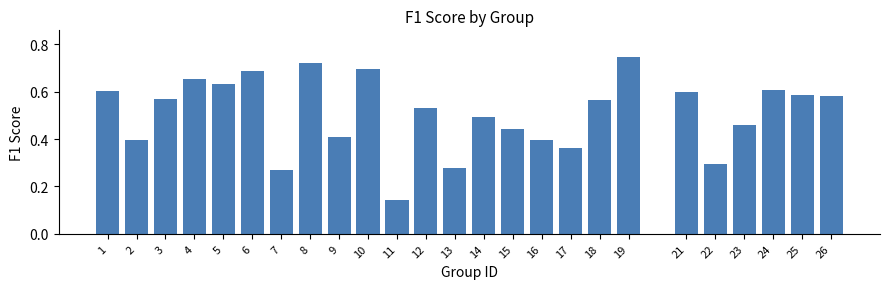

What is the change in value from 6 to 9?

-0.3